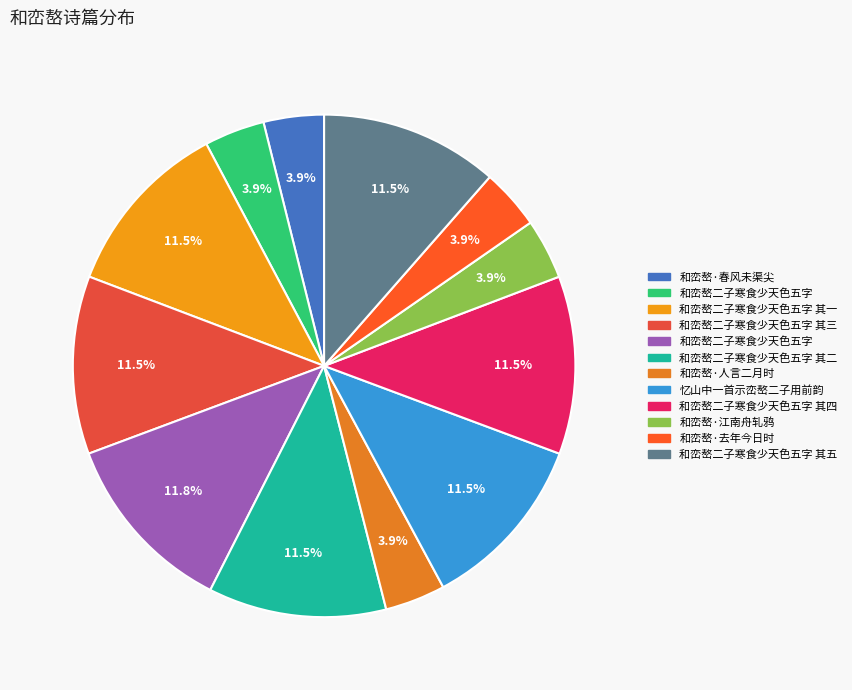

How many slices are in this pie chart?

12